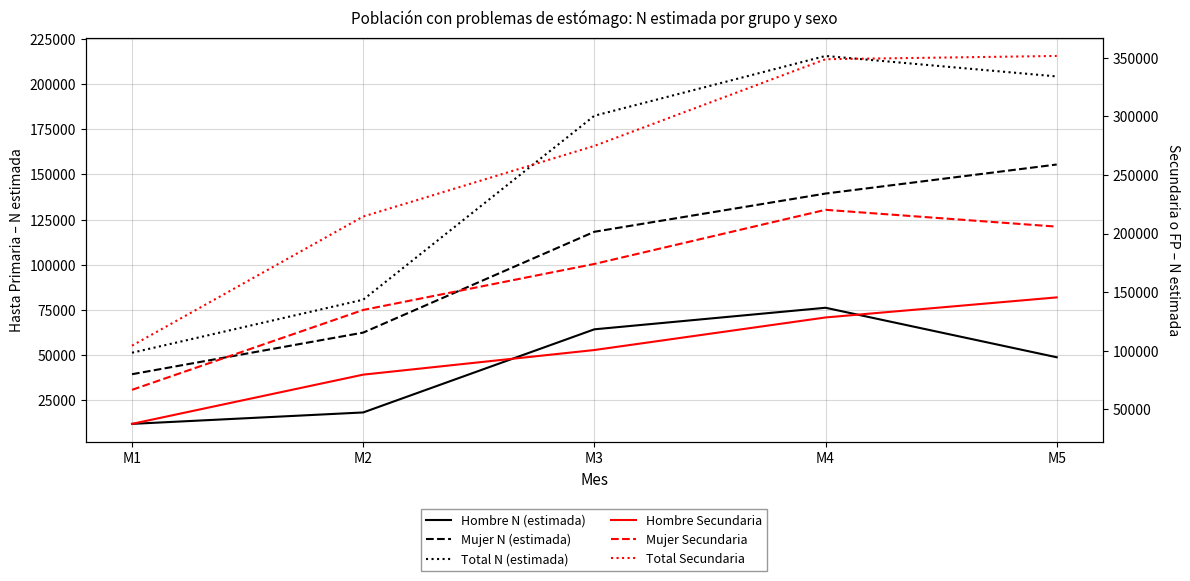

Is this an area chart (filled region under the line)?

No